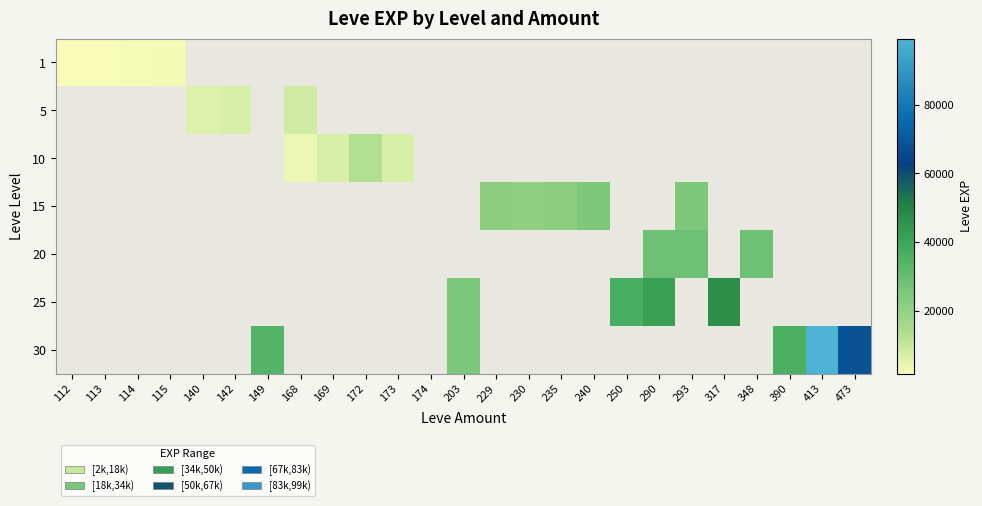

Is the value of 30 at 174 greater than the value of 5 at 169?

No